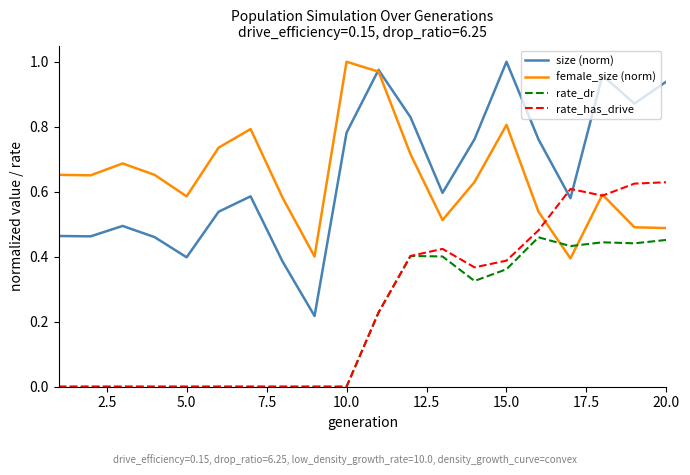

How many times do female_size (norm) and size (norm) cross each other?

1